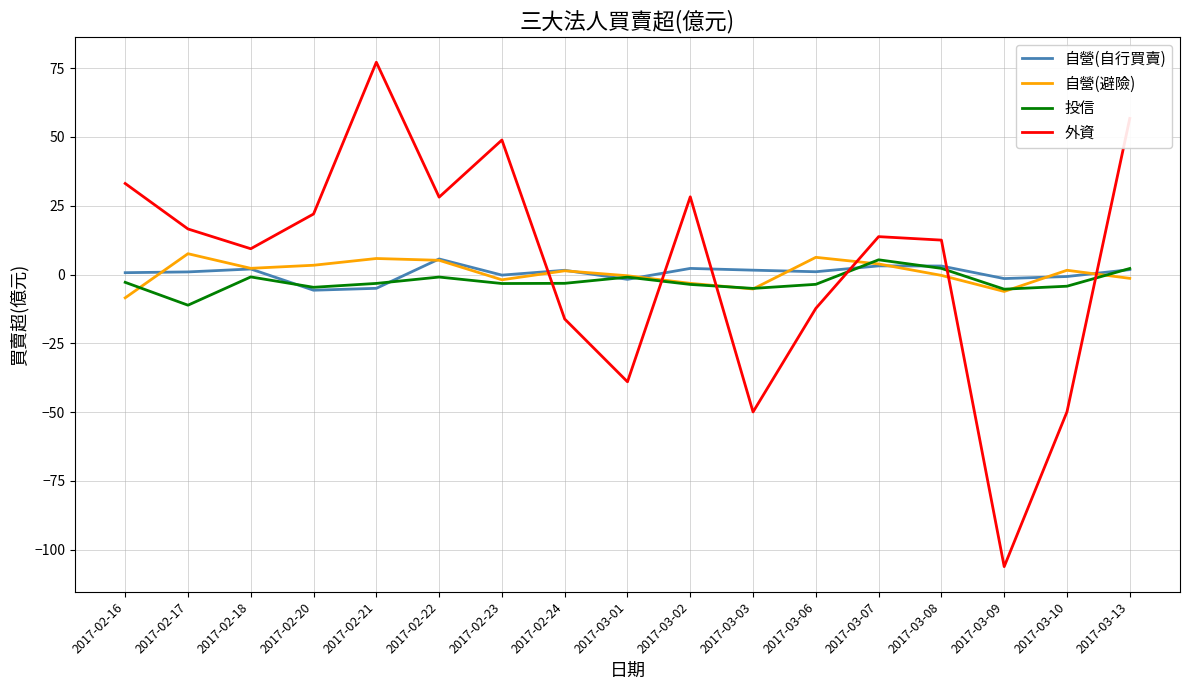

After their last crossing, which series has the higher values: 自營(避險) or 外資?

外資